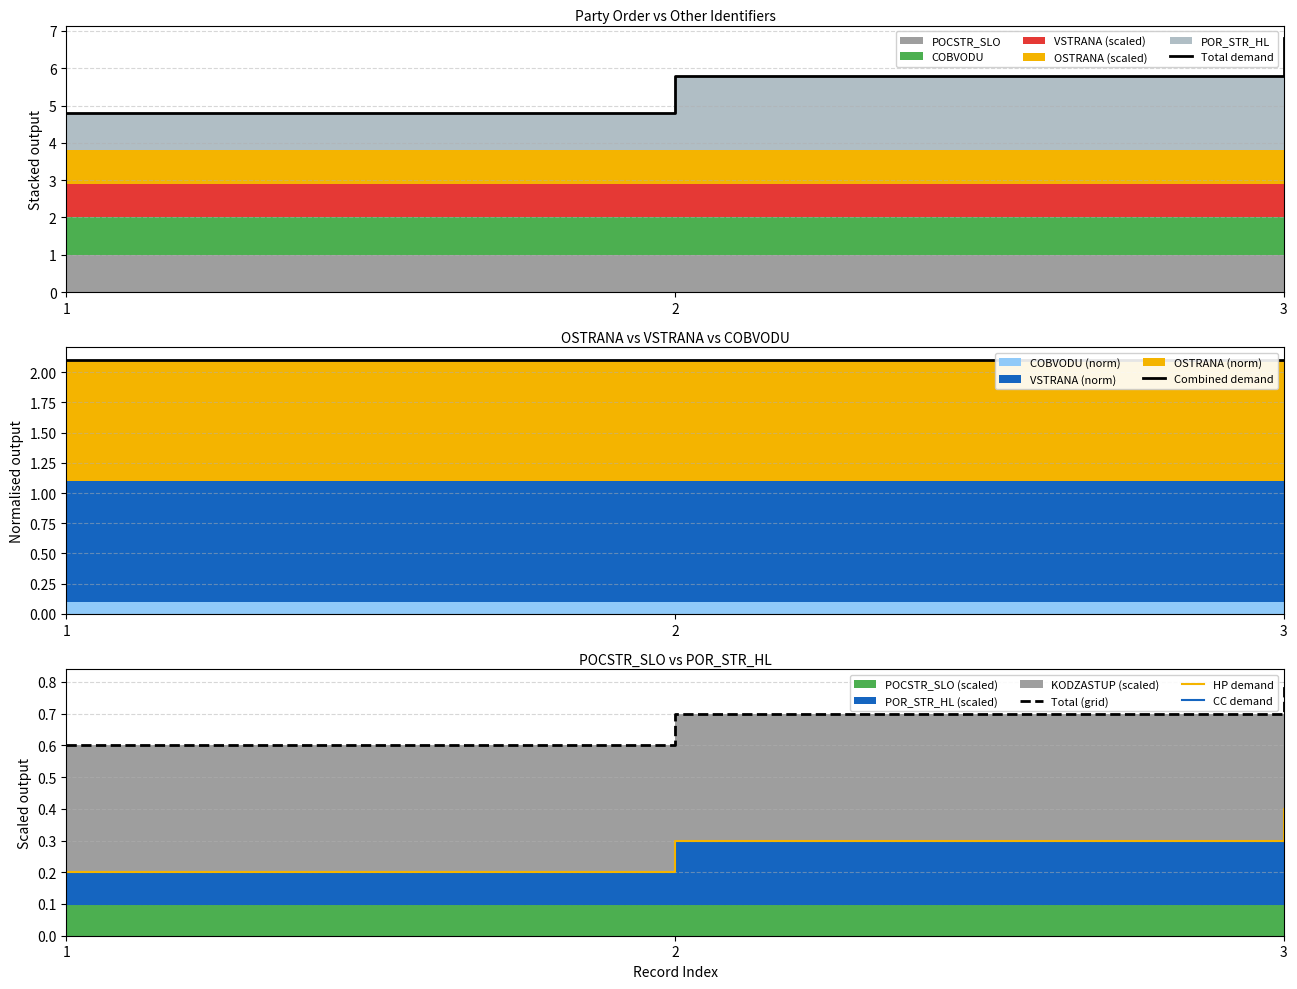

Which series has the largest total across all categories?

Total demand